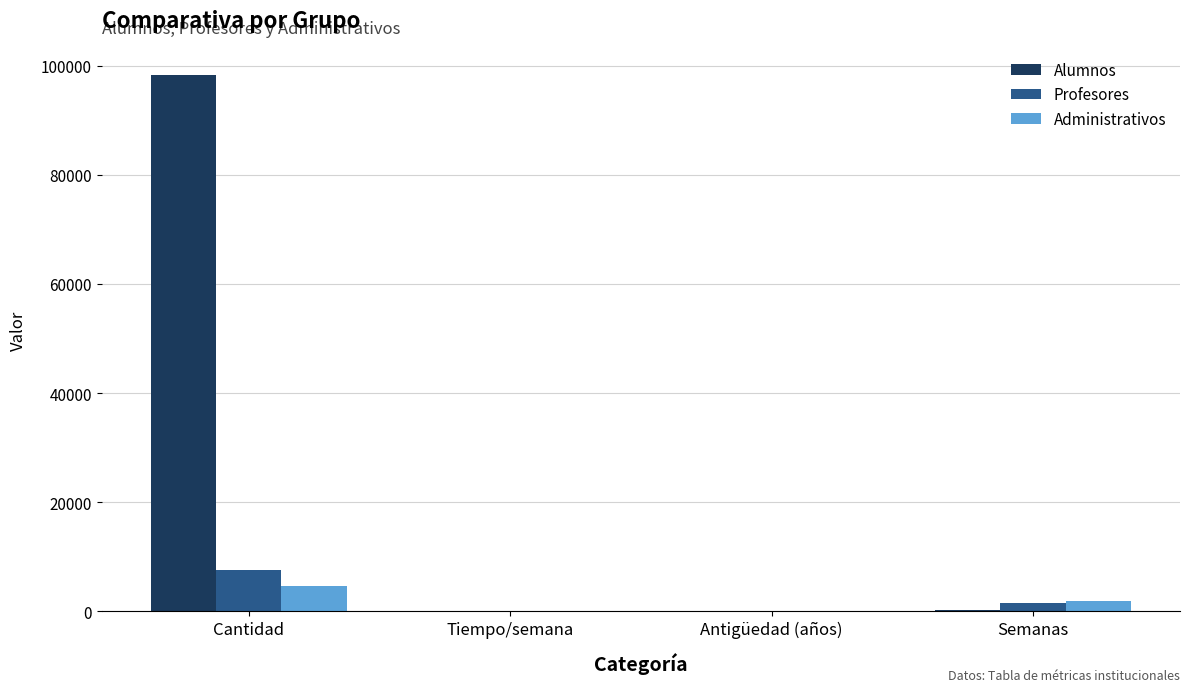

What is the sum of all Alumnos values?

98567